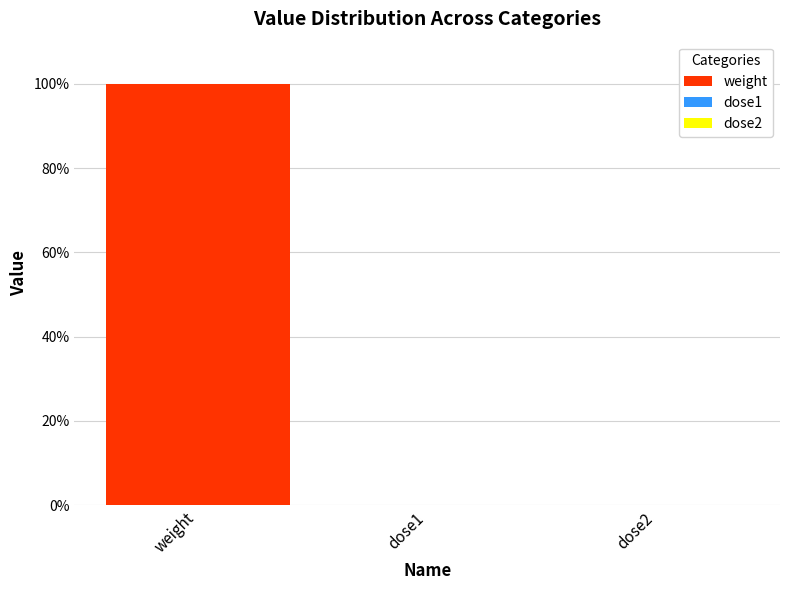

What is the maximum value shown in the chart?

99.9